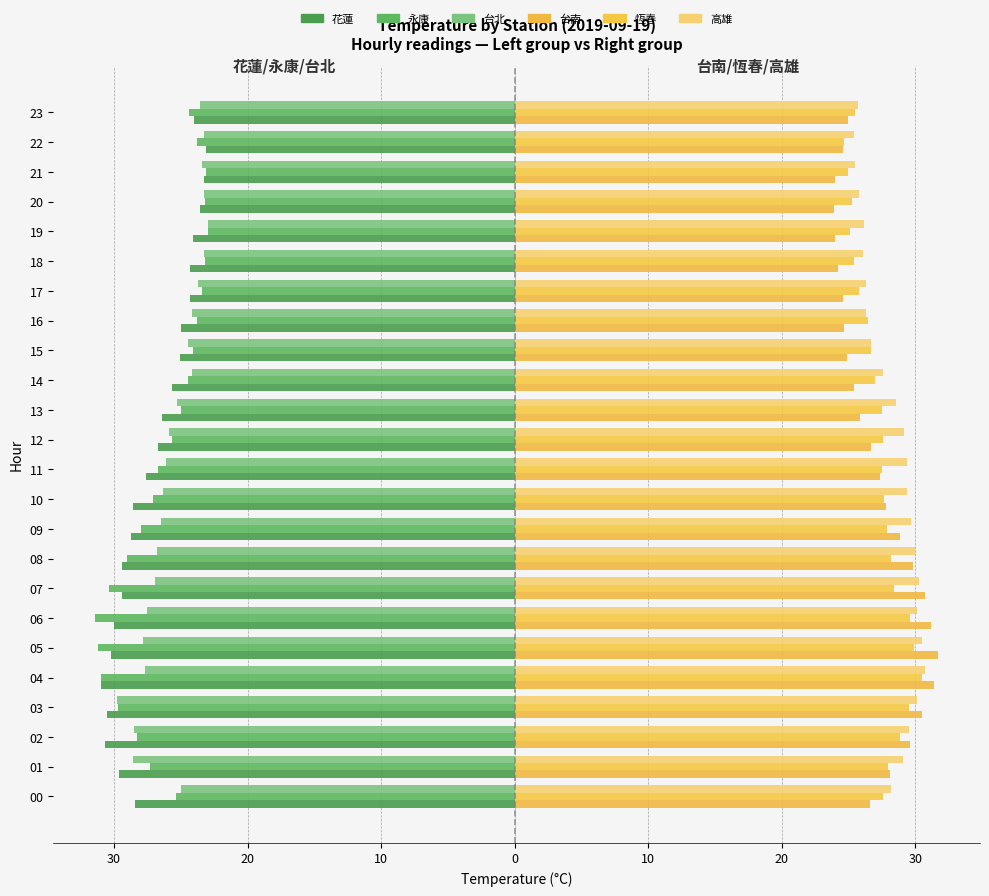

Which series changed the most between 17 and 23?

永康